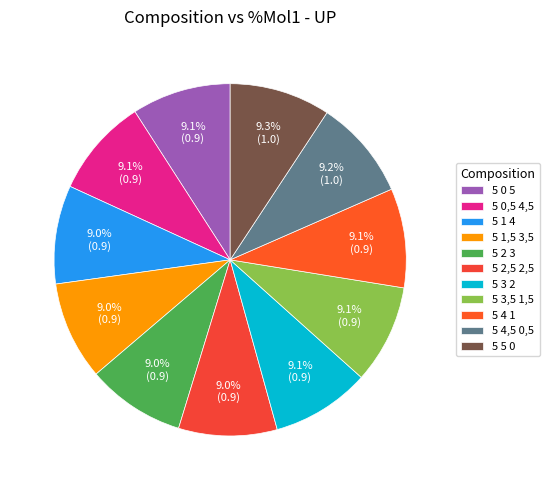

The 5 0,5 4,5 slice represents 9% of the pie. True or false?

True